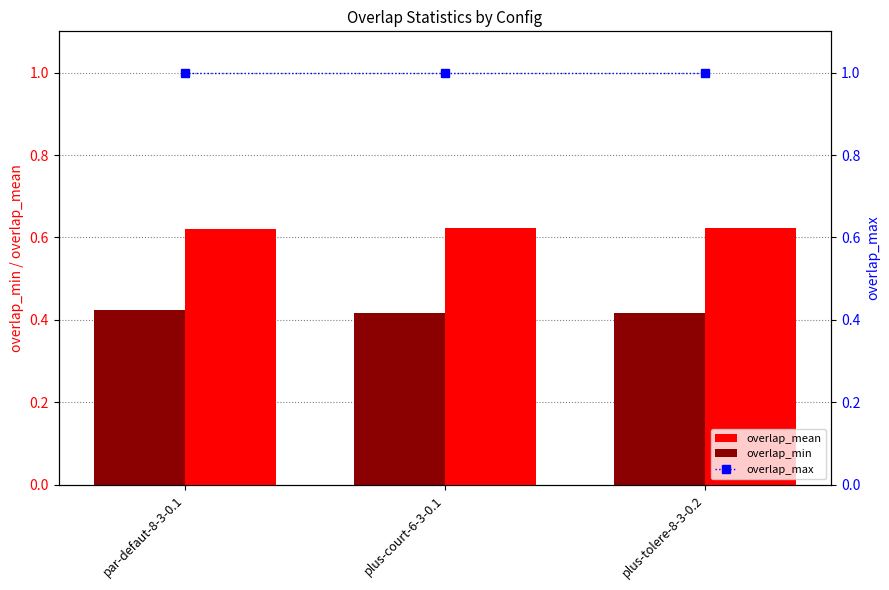

List the series in order of their peak value, highest first.

overlap_max, overlap_mean, overlap_min